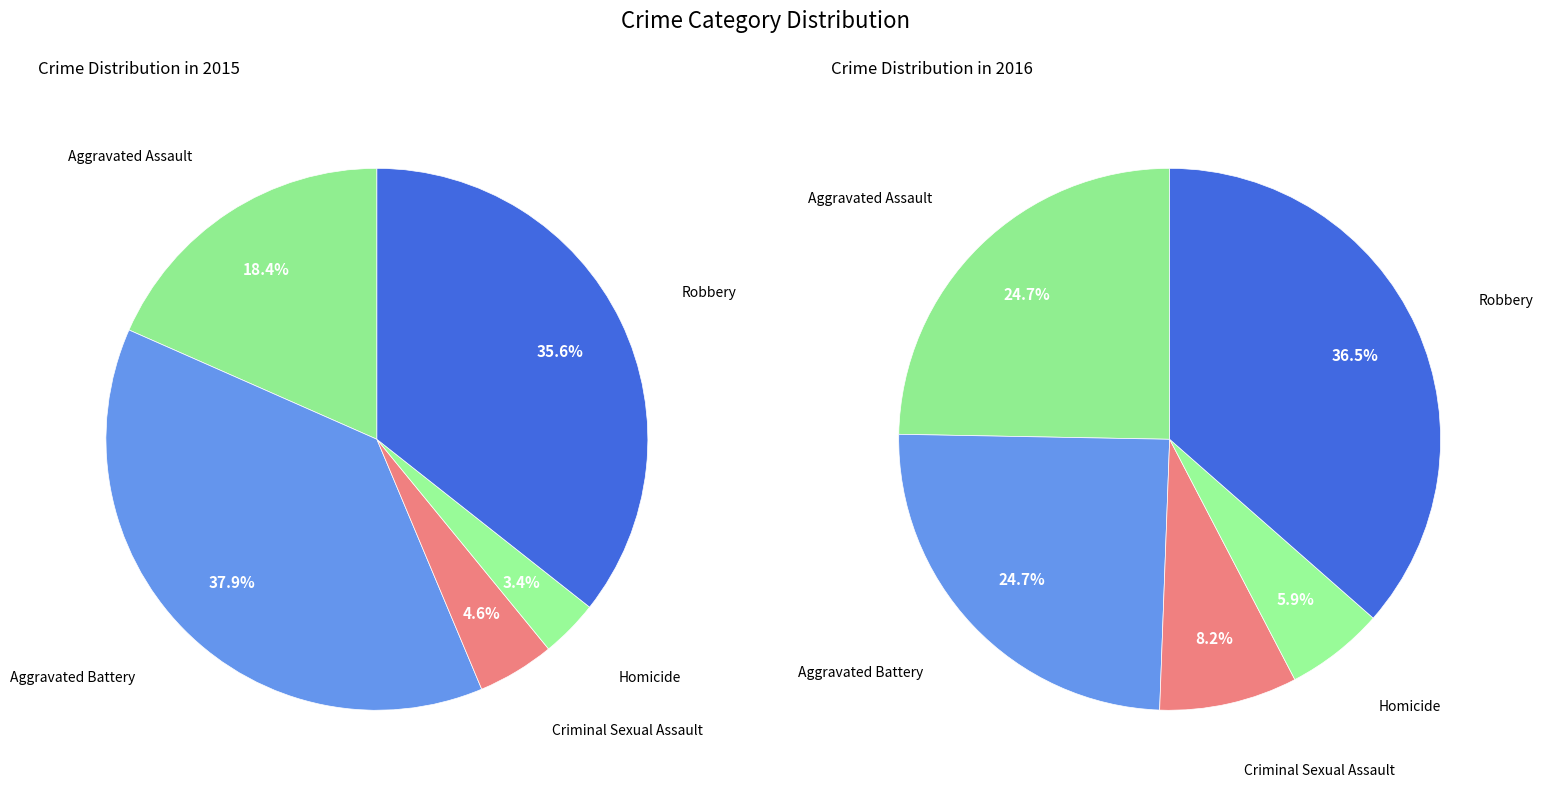

To the nearest percent, what is the difference between the largest and smallest slice percentages?

31%